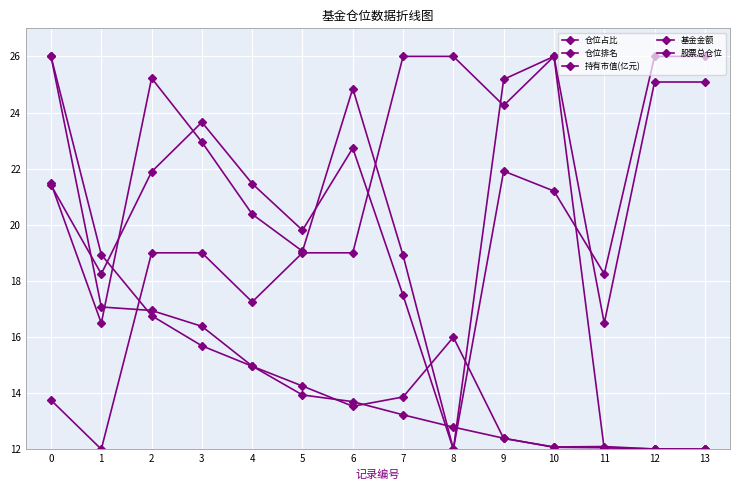

How many data points in 仓位占比 are above 21?

9